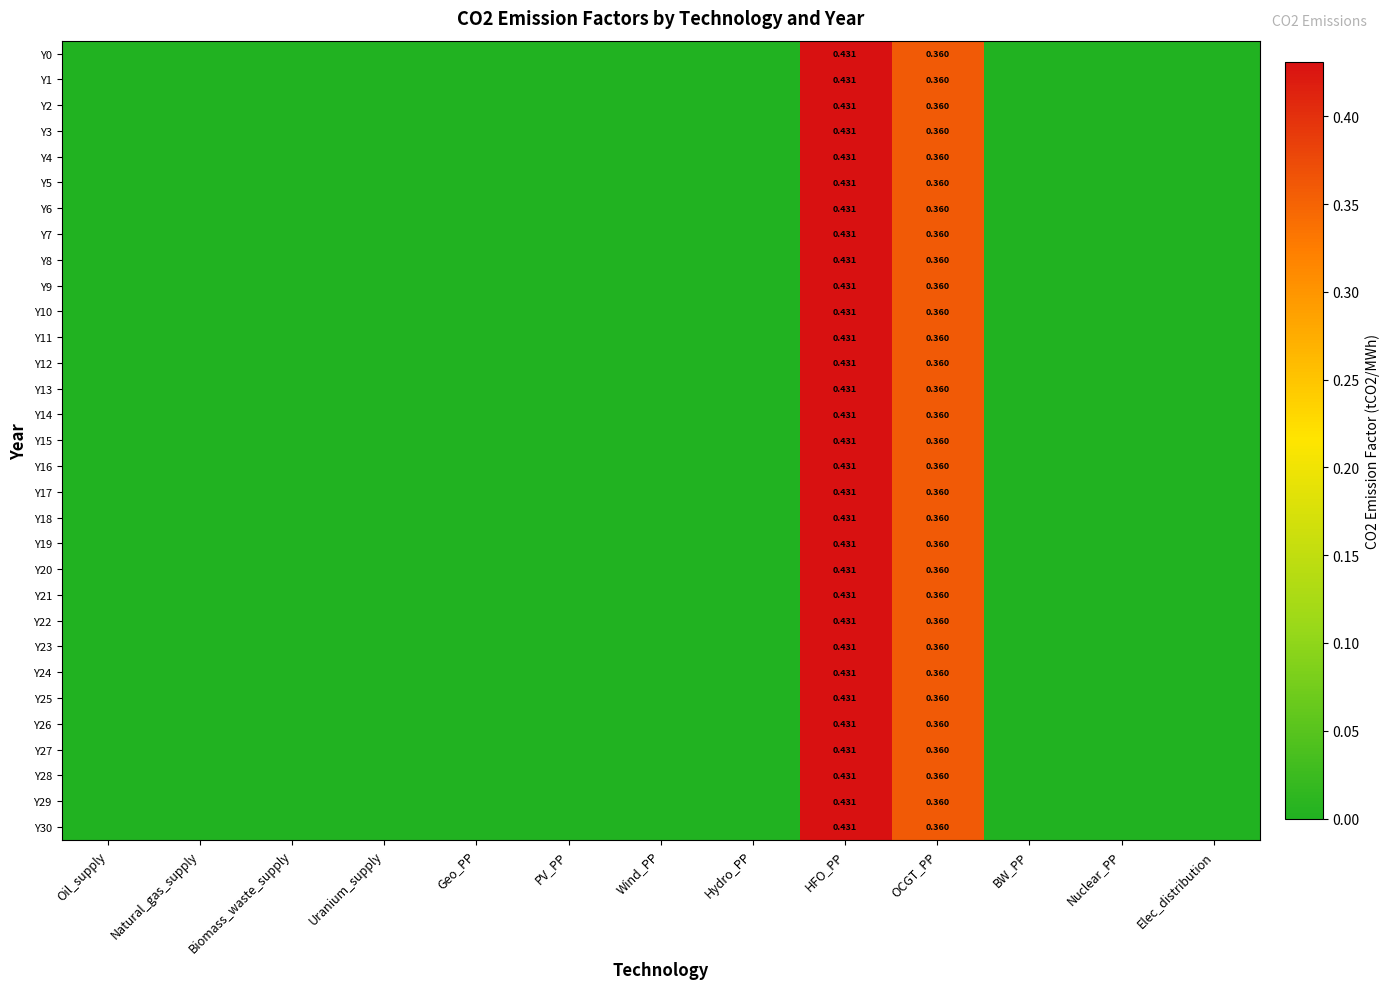

Which series has the widest spread of values?

Y0